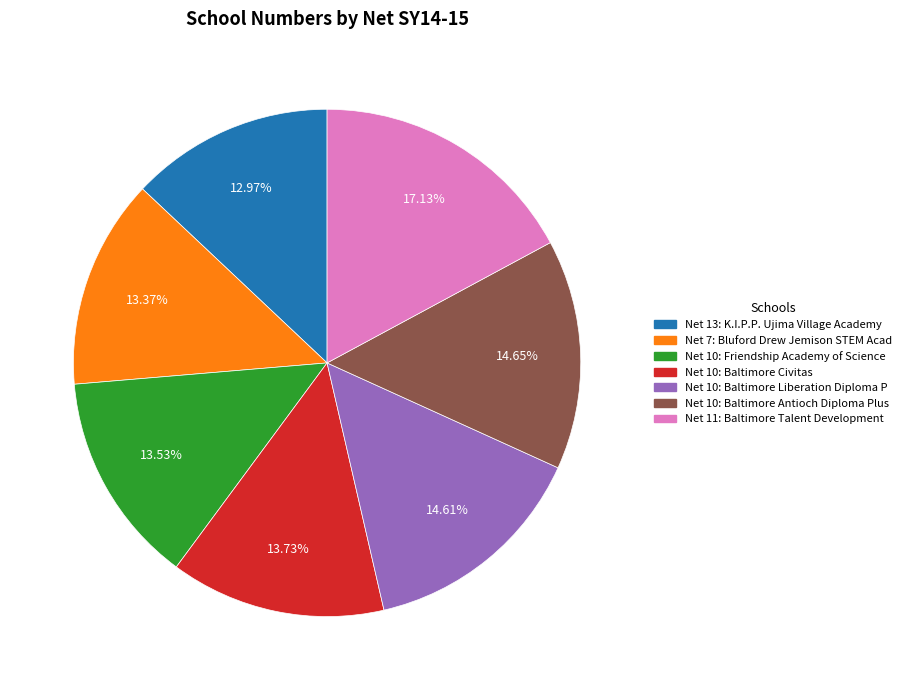

Is there a majority slice in this chart?

No